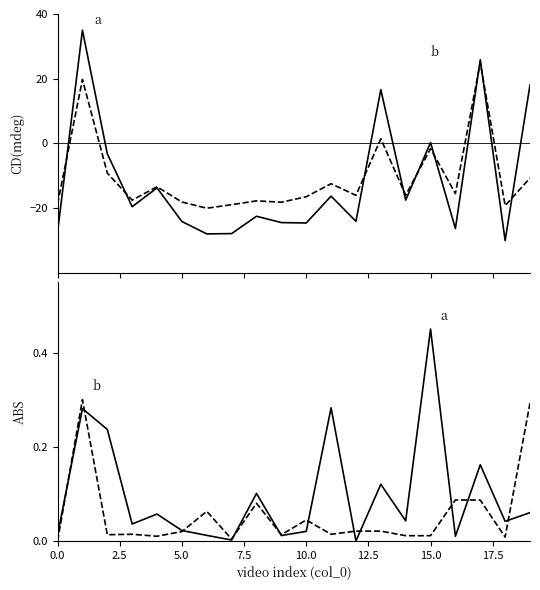

How many times do length_in_seconds and comment cross each other?

6